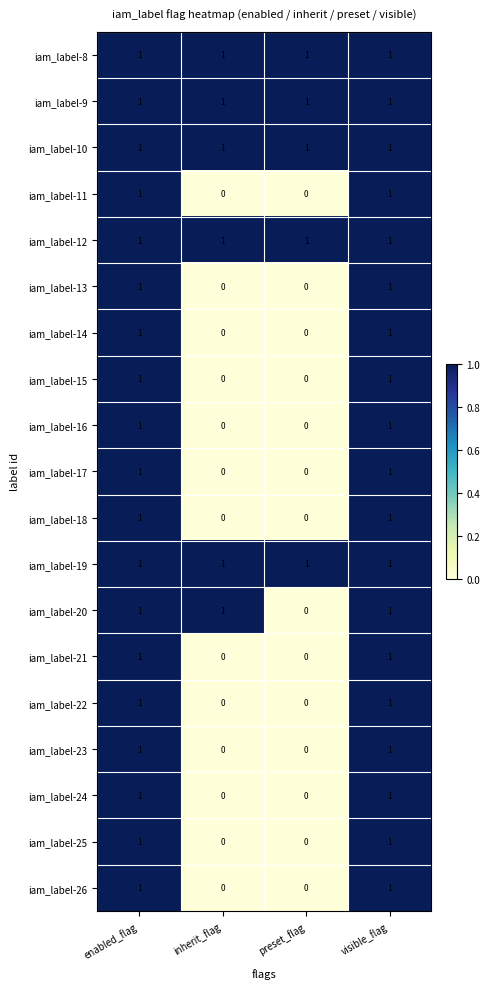

How many distinct data groups are displayed?

19